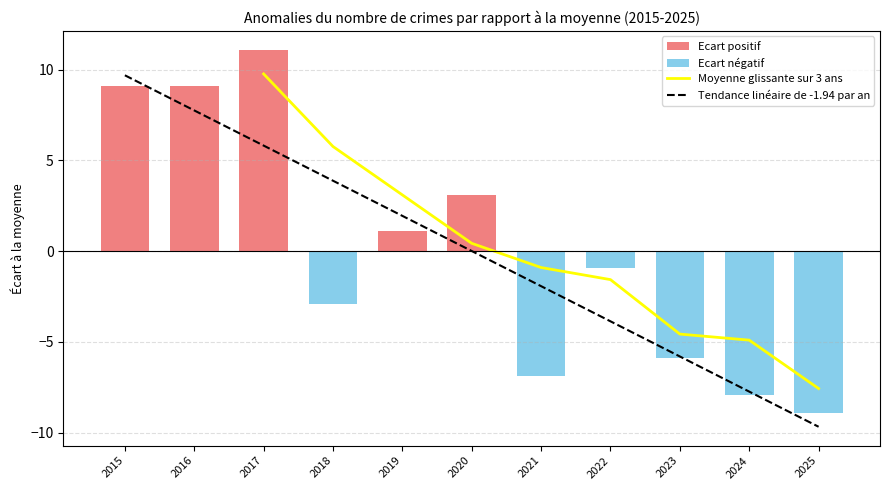

Is it true that Moyenne glissante sur 3 ans equals -7.7 at 2023?

False